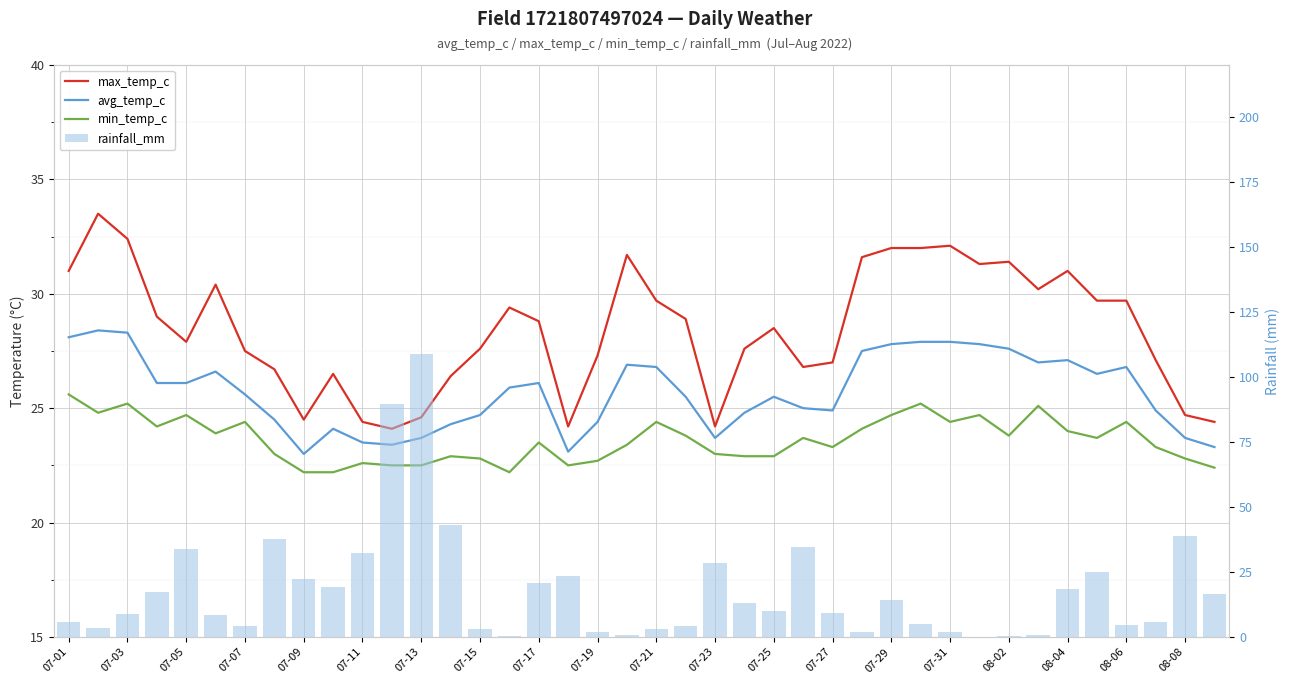

Between 07-19 and 07-27, which is larger?

07-19